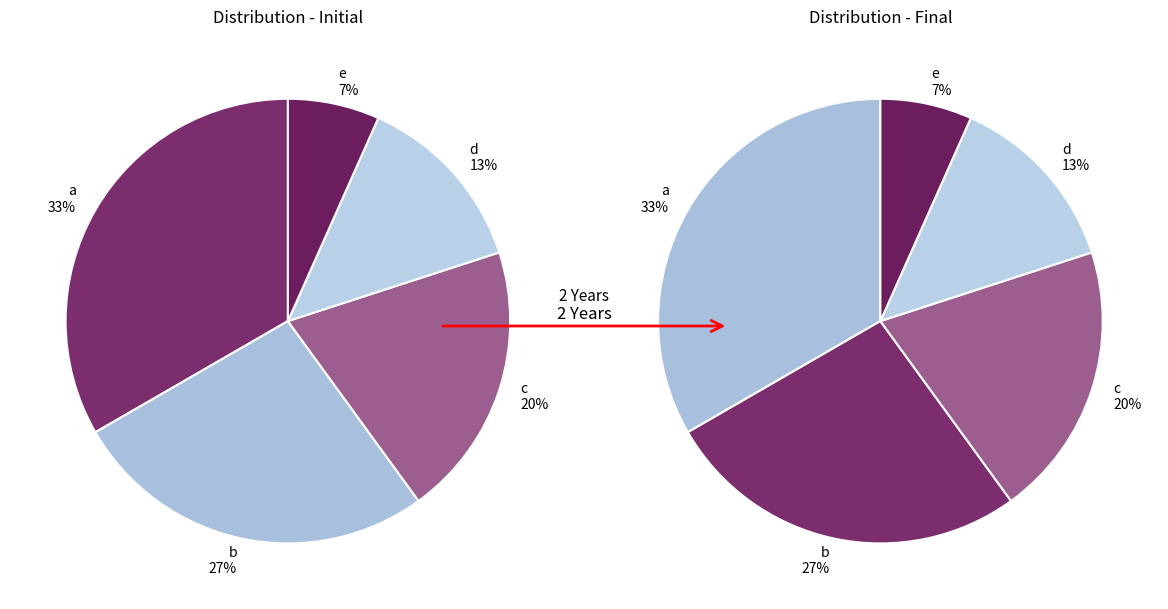

What percentage is the e slice, to the nearest percent?

7%